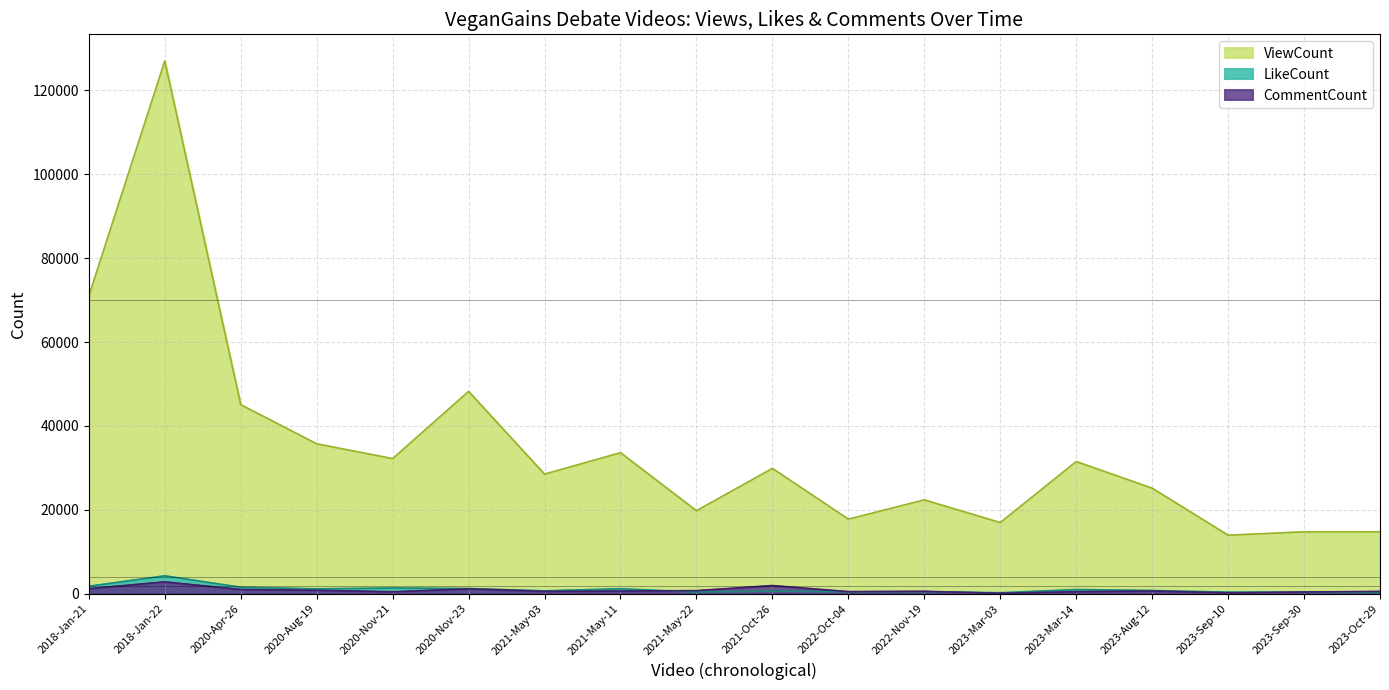

Reading left to right, transcribe all the data shown in this chart.

ViewCount: 2018-Jan-21=70961	2018-Jan-22=126997	2020-Apr-26=45075	2020-Aug-19=35746	2020-Nov-21=32222	2020-Nov-23=48233	2021-May-03=28517	2021-May-11=33626	2021-May-22=19797	2021-Oct-26=29888	2022-Oct-04=17786	2022-Nov-19=22381	2023-Mar-03=16976	2023-Mar-14=31517	2023-Aug-12=25168	2023-Sep-10=13959	2023-Sep-30=14774	2023-Oct-29=14768
LikeCount: 2018-Jan-21=1790	2018-Jan-22=4283	2020-Apr-26=1550	2020-Aug-19=1172	2020-Nov-21=1377	2020-Nov-23=1246	2021-May-03=701	2021-May-11=1194	2021-May-22=406	2021-Oct-26=621	2022-Oct-04=470	2022-Nov-19=500	2023-Mar-03=240	2023-Mar-14=1004	2023-Aug-12=781	2023-Sep-10=384	2023-Sep-30=370	2023-Oct-29=312
CommentCount: 2018-Jan-21=1214	2018-Jan-22=2833	2020-Apr-26=1022	2020-Aug-19=834	2020-Nov-21=472	2020-Nov-23=1172	2021-May-03=562	2021-May-11=641	2021-May-22=747	2021-Oct-26=1955	2022-Oct-04=509	2022-Nov-19=581	2023-Mar-03=113	2023-Mar-14=497	2023-Aug-12=653	2023-Sep-10=223	2023-Sep-30=420	2023-Oct-29=559